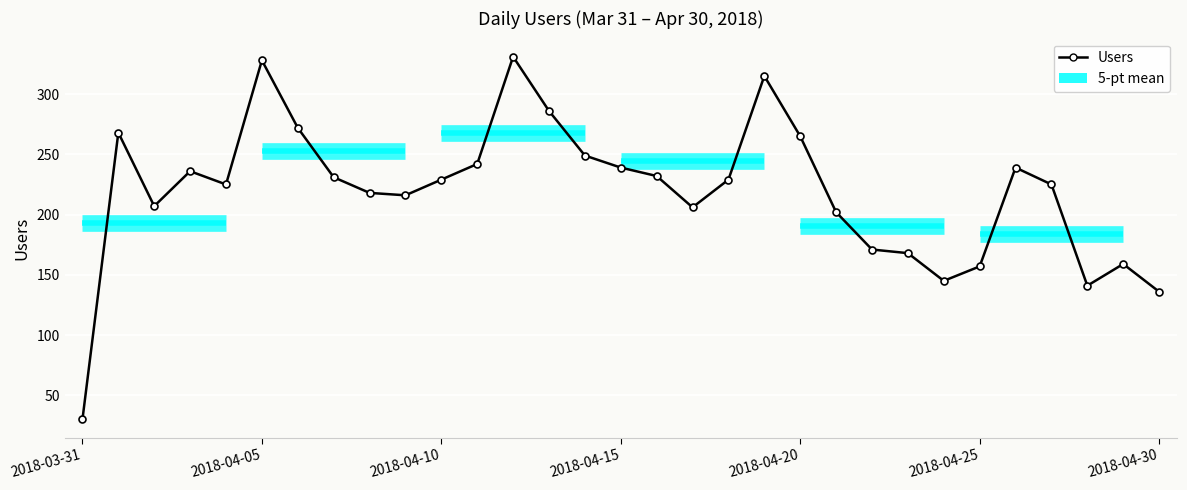

What is the ratio of the value at 12 to the value at 22?

1.9